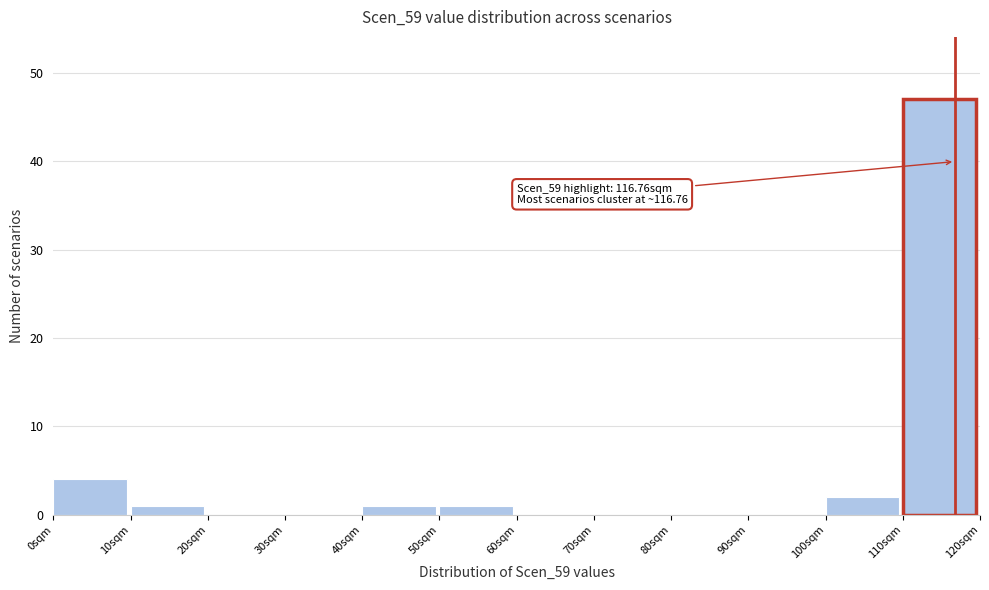

Over which range of the x-axis is the bar tallest?

110 to 120